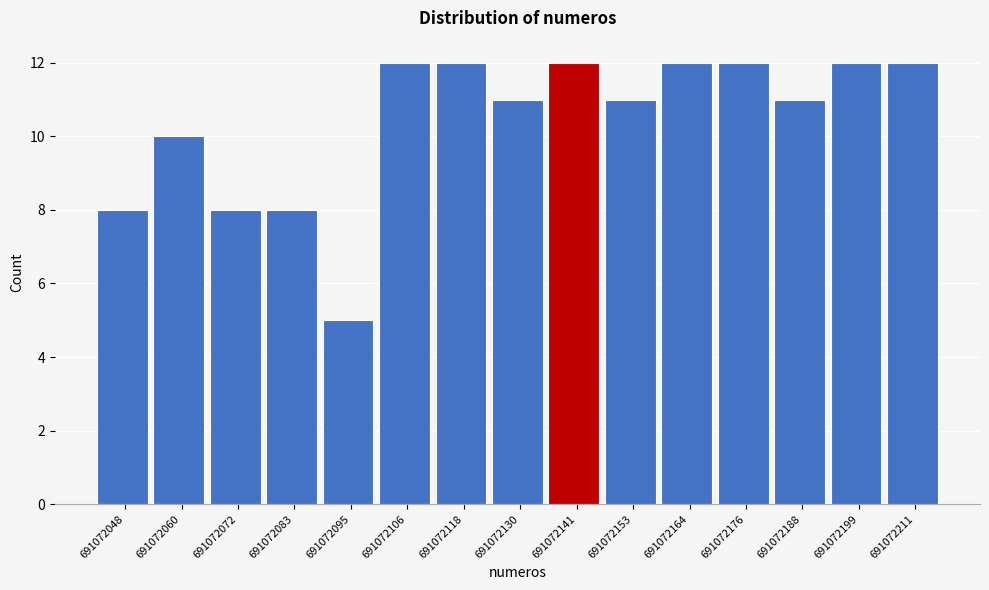

How tall is the bar that spans 691072066.2 to 691072077.8 on the x-axis? Neither the bar edges nor the heights are printed on the chart, so give them approximately, as read against the axes.

8